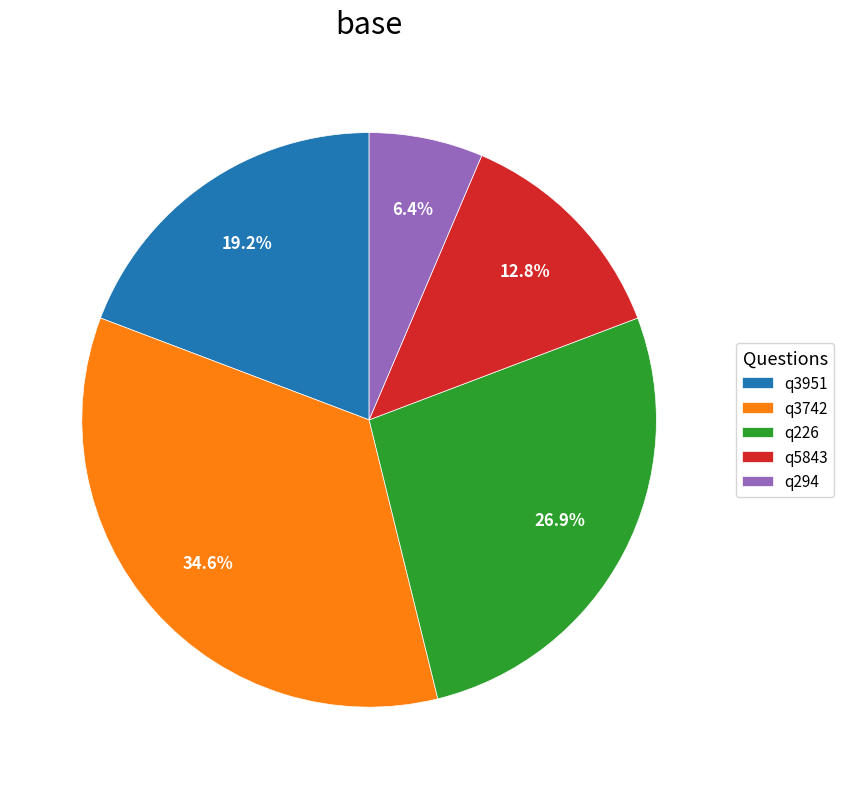

Count the number of slices in the pie.

5